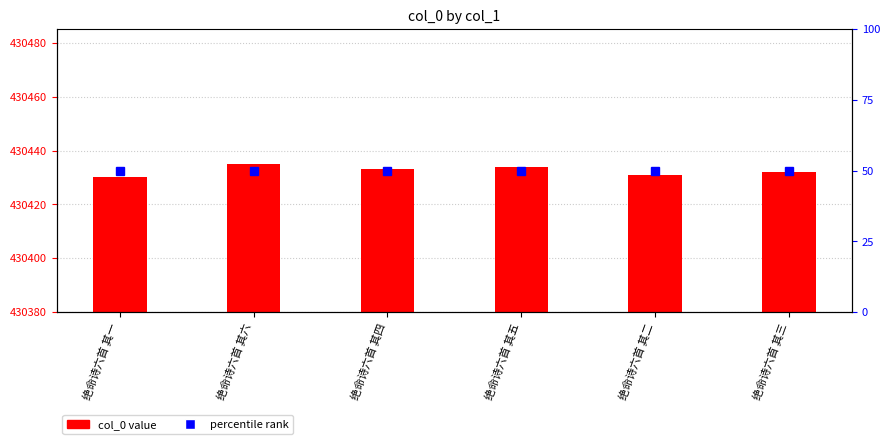

What is the maximum value shown in the chart?

430435